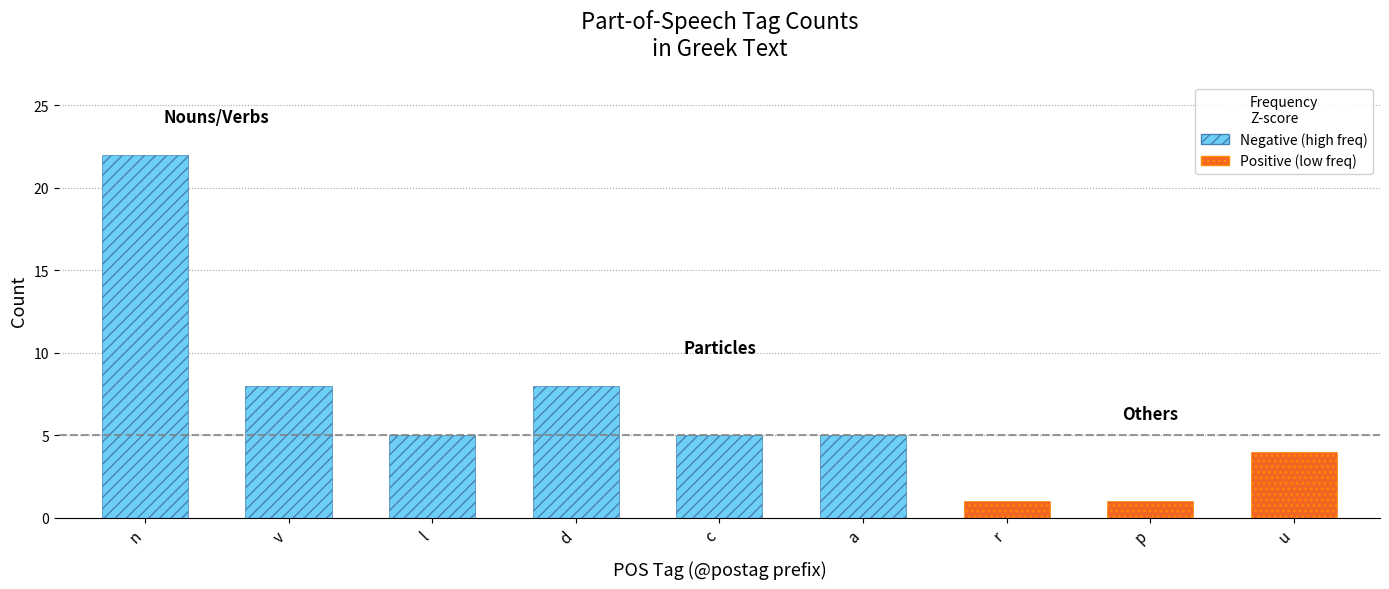

Read the Positive (low freq) value at r.

1